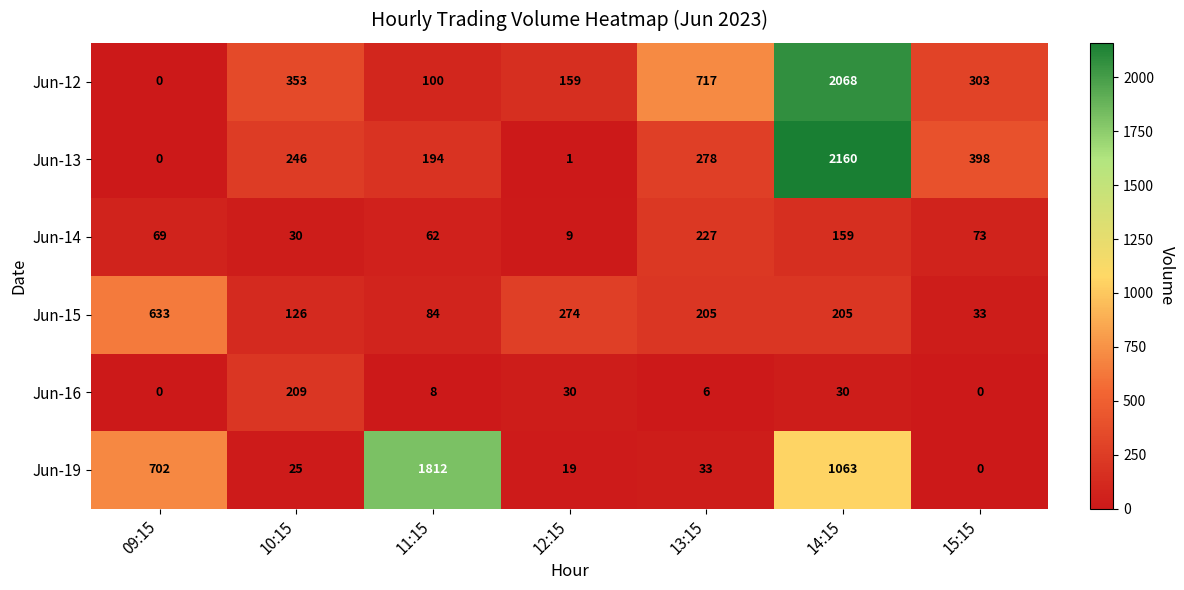

List the series in order of their peak value, highest first.

Jun-13, Jun-12, Jun-19, Jun-15, Jun-14, Jun-16